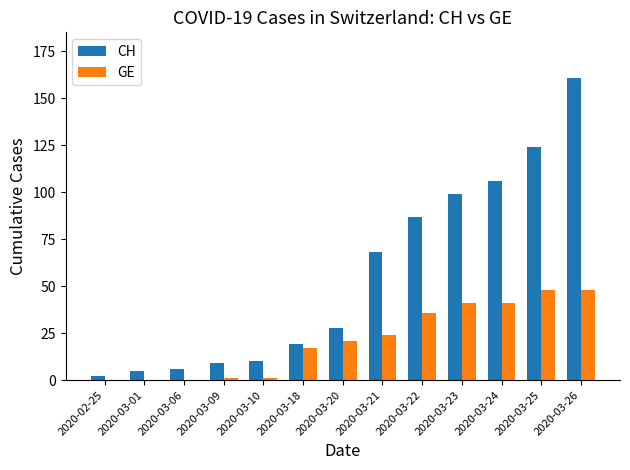

What is the sum of all GE values?

278